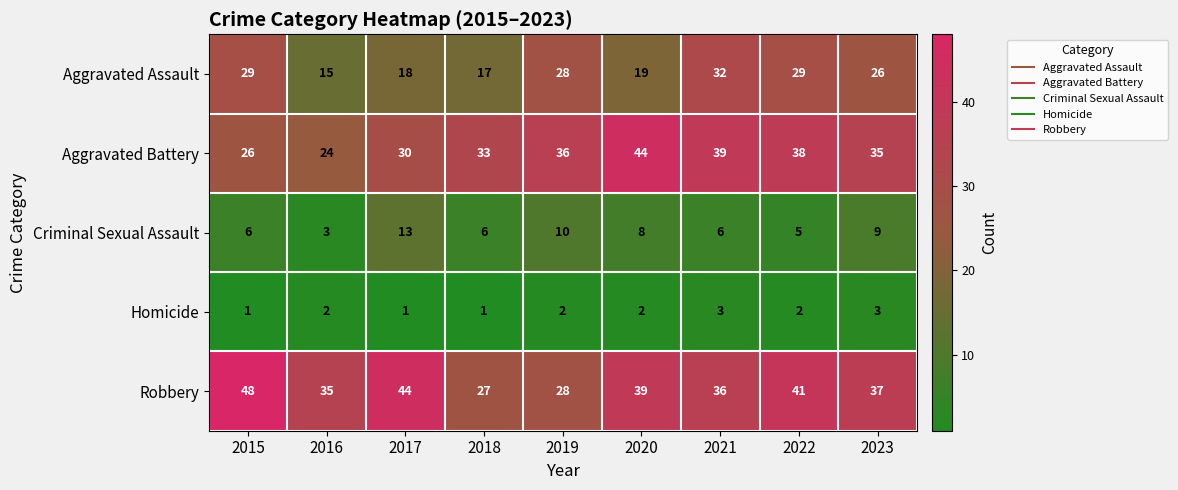

Which series has the largest total across all categories?

Robbery